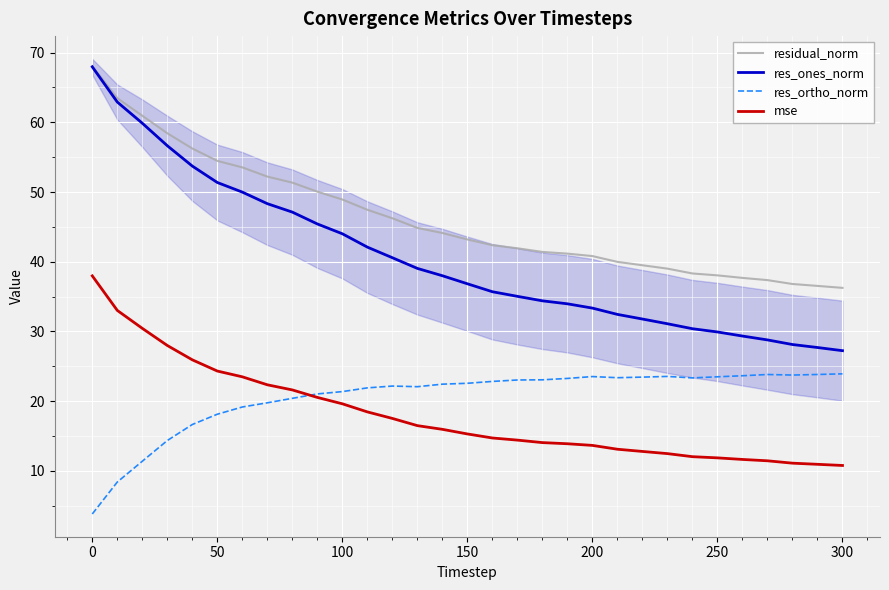

Rank the series by their maximum value, from highest to lowest.

residual_norm, res_ones_norm, mse, res_ortho_norm